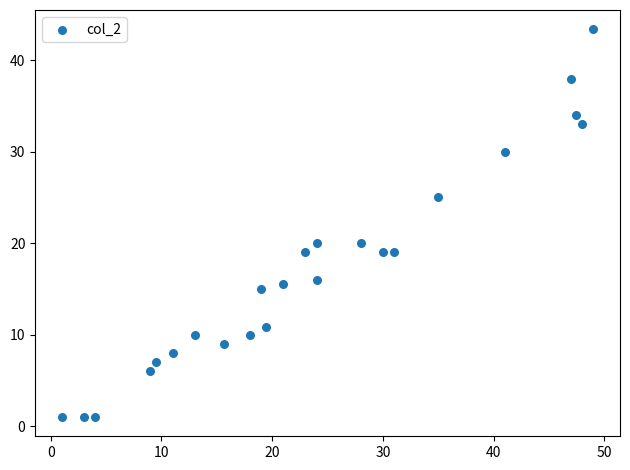

What is the range of X values (max minus min)?

48.0